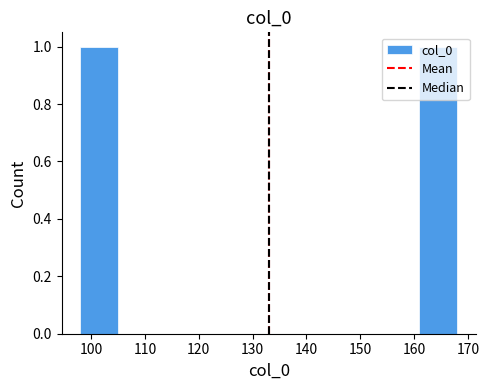

Reading left to right, list every bar in this chart as the range it spans on the x-axis followed by its height. The values are not printed on the chart, so give them approximately, as read against the axis.

98 to 105: 1
105 to 112: 0
112 to 119: 0
119 to 126: 0
126 to 133: 0
133 to 140: 0
140 to 147: 0
147 to 154: 0
154 to 161: 0
161 to 168: 1